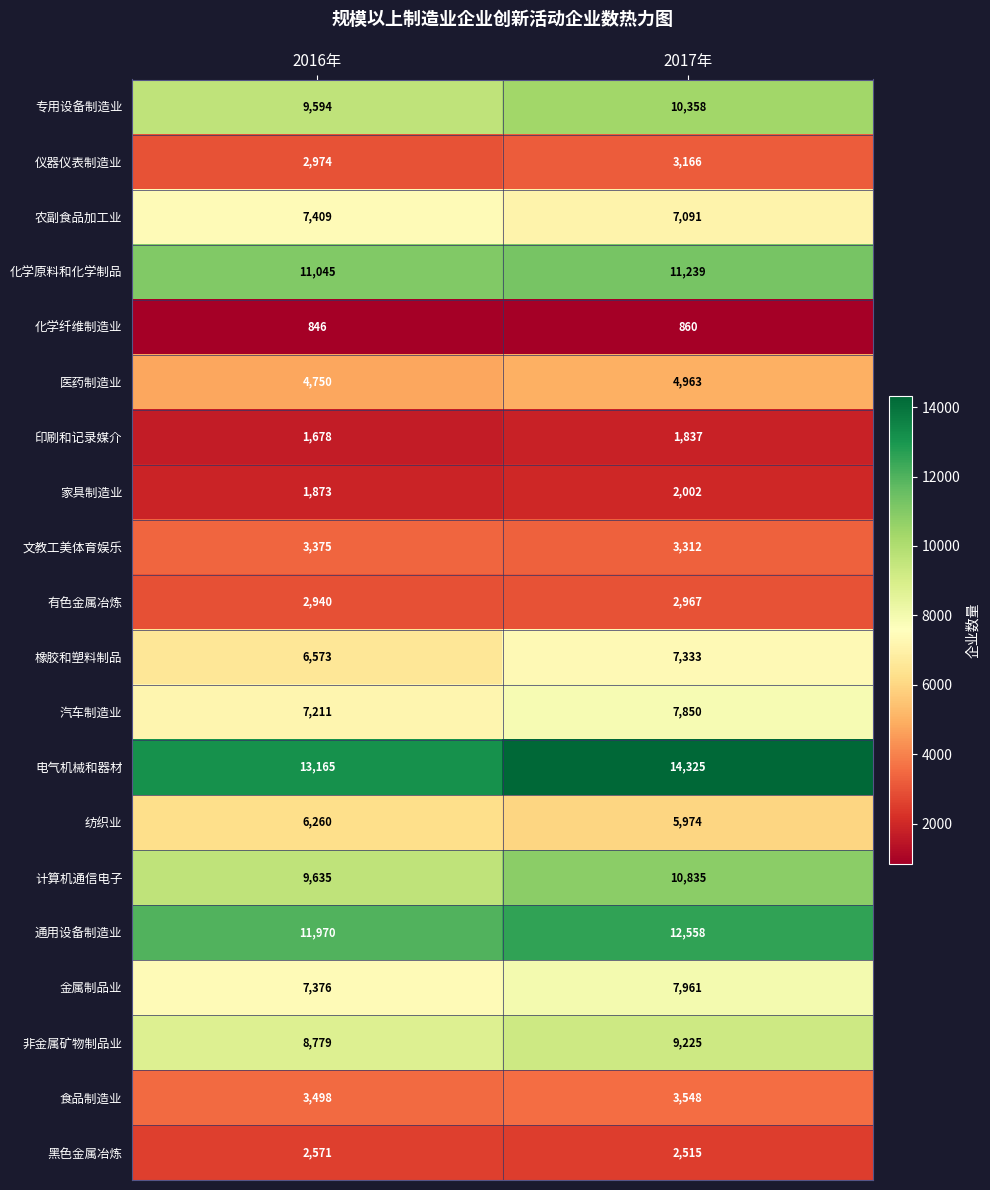

What value does the 有色金属冶炼 series have at 2017年, to the nearest 5?

2965